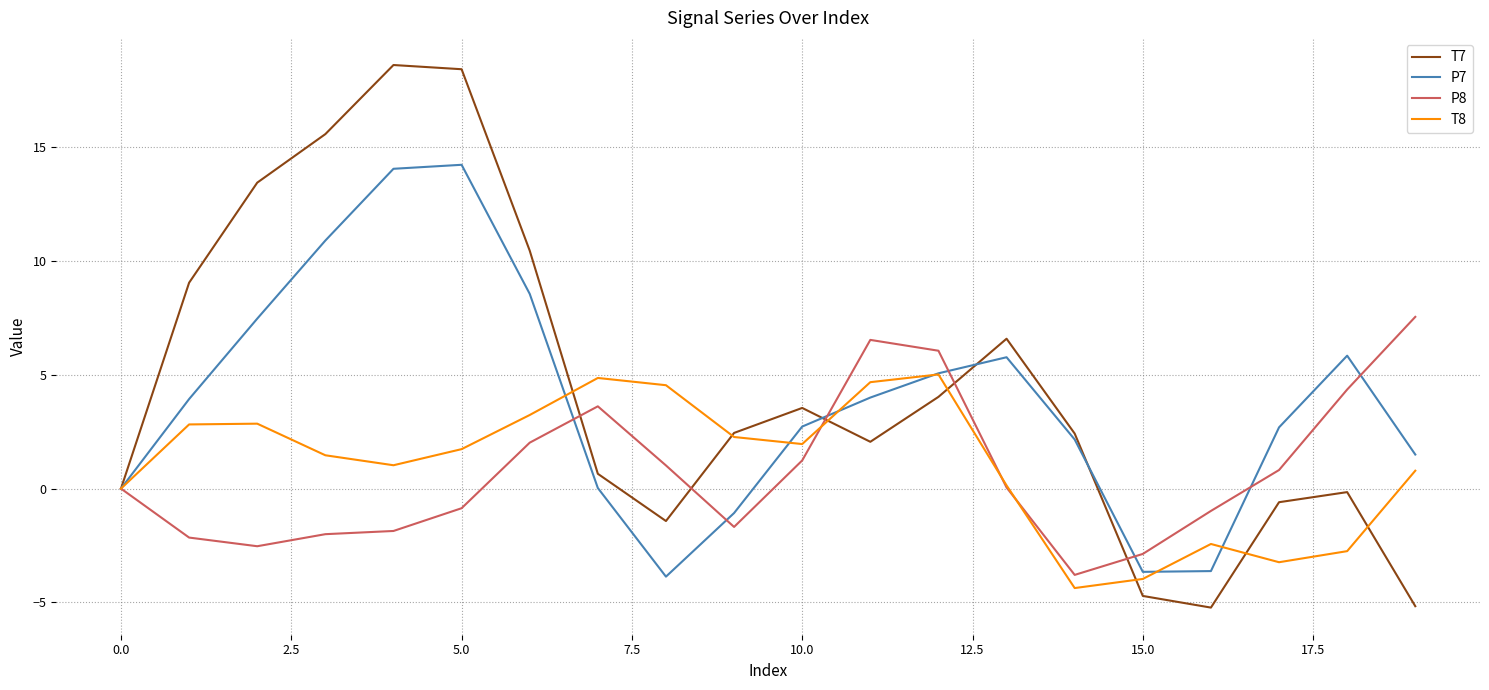

List the series in order of their peak value, highest first.

T7, P7, P8, T8